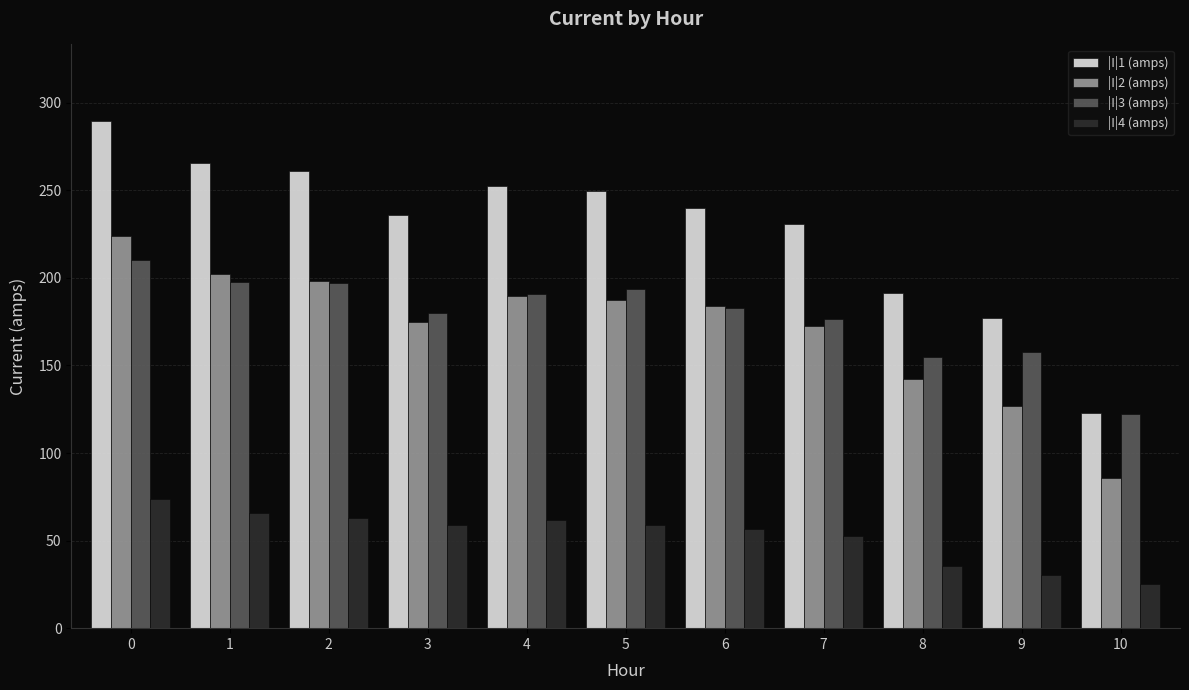

Which series has the largest range (max minus min)?

|I|1 (amps)